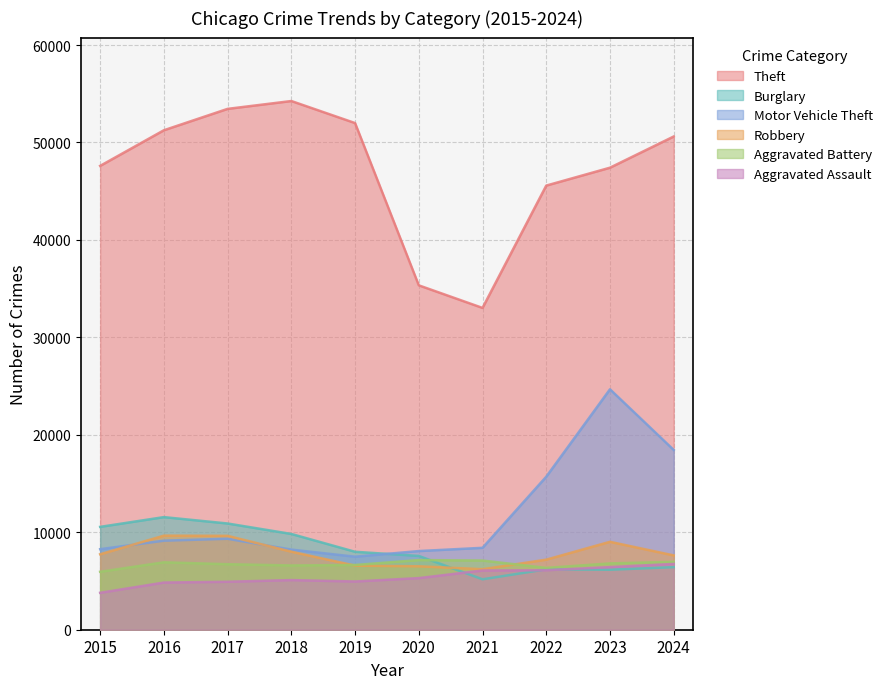

Reading right to left, what are all the values shown in this chart?

Theft: 50615	47413	45577	33024	35341	51993	54255	53450	51255	47599
Burglary: 6420	6156	6196	5175	7571	7999	9827	10901	11556	10555
Motor Vehicle Theft: 18447	24673	15702	8405	8072	7494	8223	9336	9138	8267
Robbery: 7627	9022	7190	6208	6508	6576	8008	9635	9654	7745
Aggravated Battery: 6968	6805	6346	7100	7147	6644	6595	6722	6919	5946
Aggravated Assault: 6752	6425	6103	6078	5298	4950	5094	4922	4841	3789